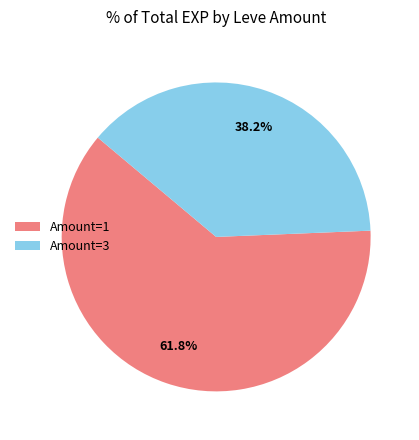

What portion of the pie excludes Amount=3?

61.8%